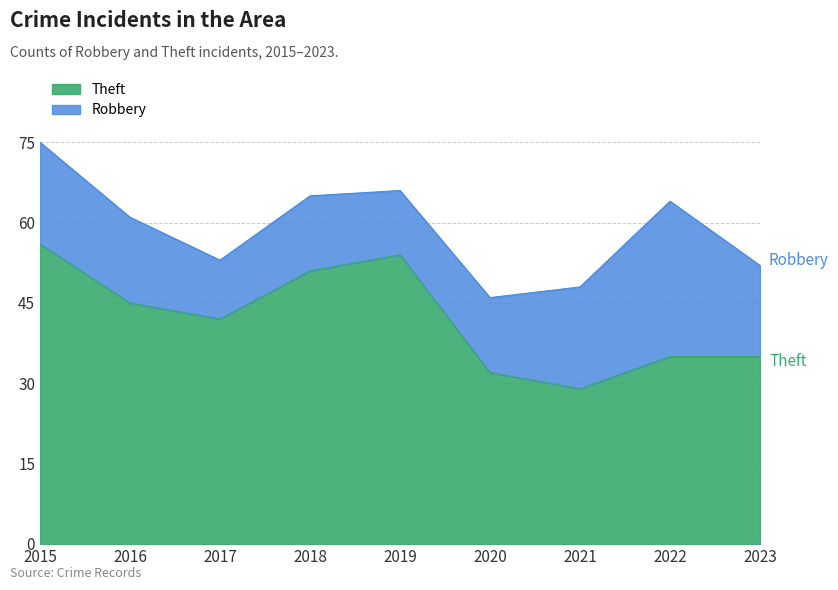

What is the average value?

42